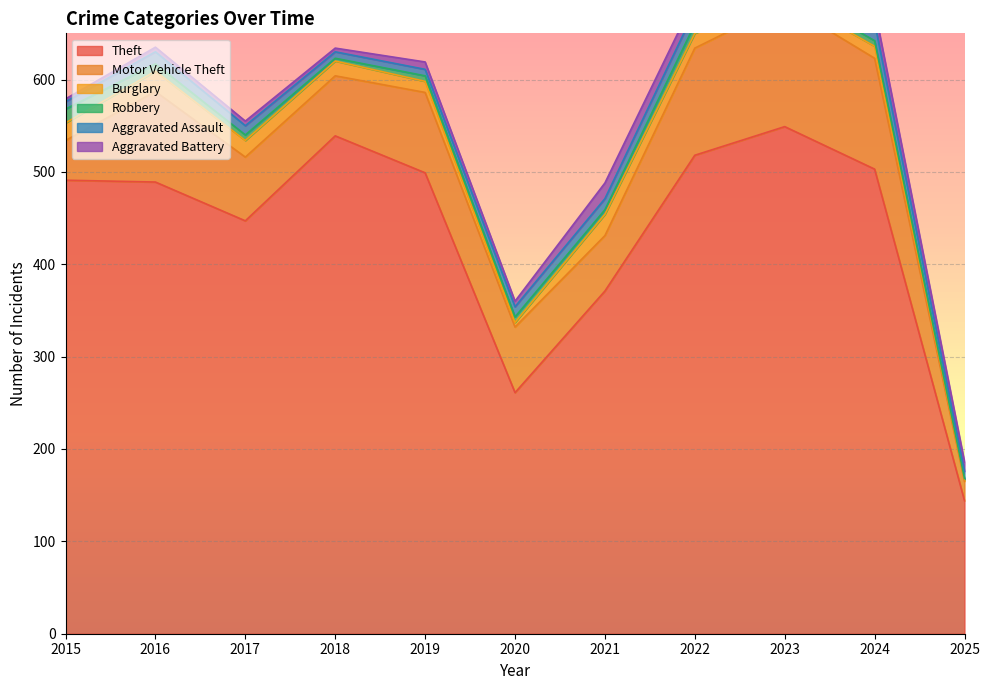

How many values in the Theft series exceed 491?

5